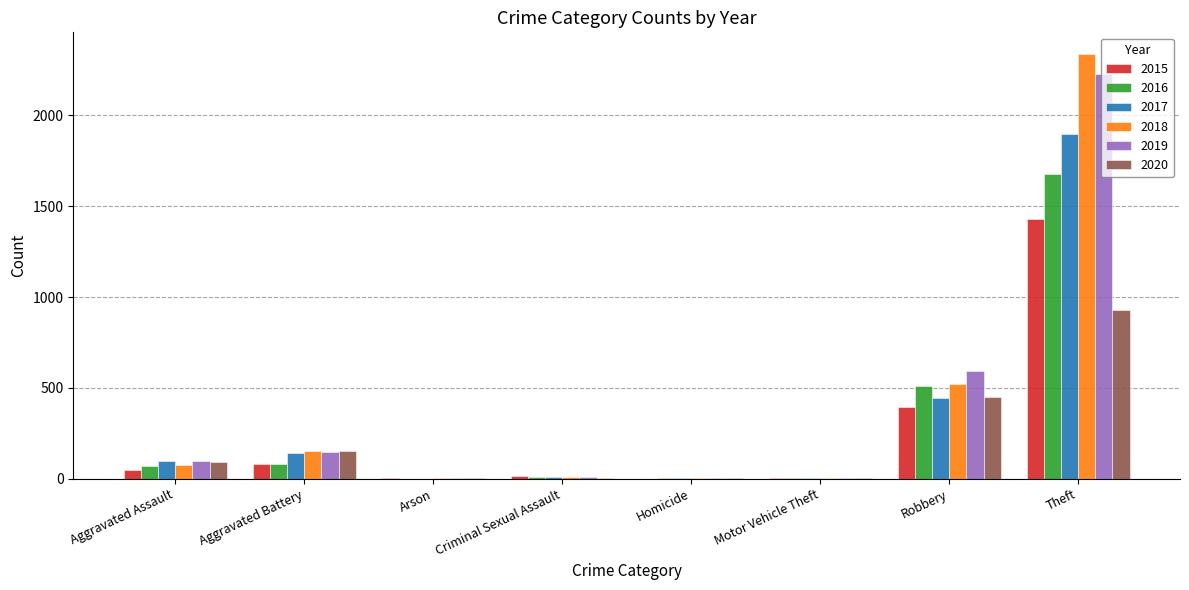

Which category has the highest value across all series?

Theft